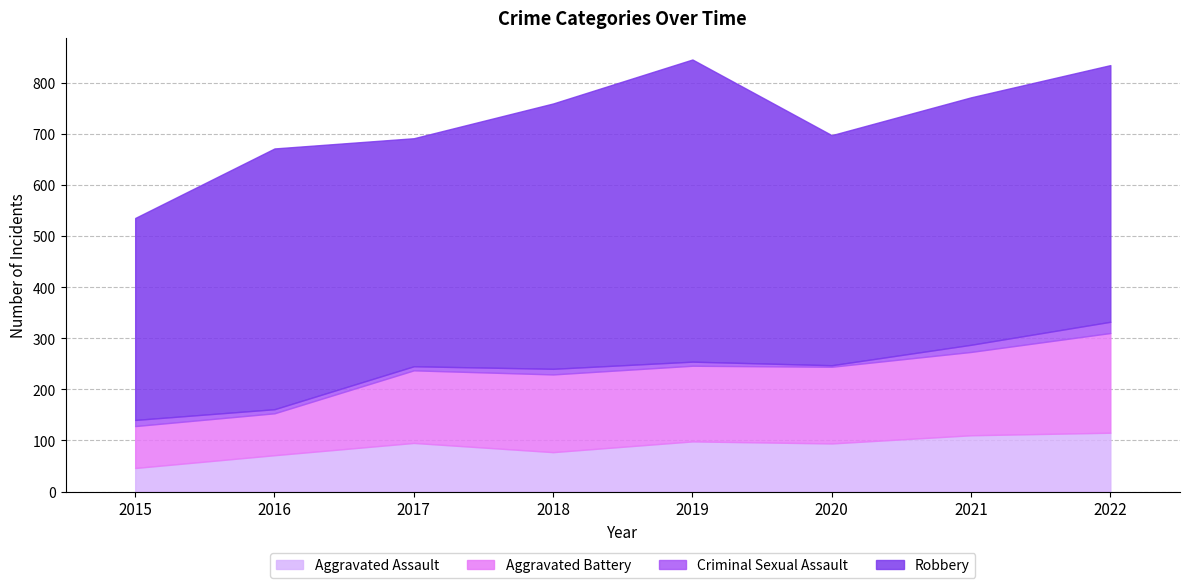

Which series has the largest total across all categories?

Robbery